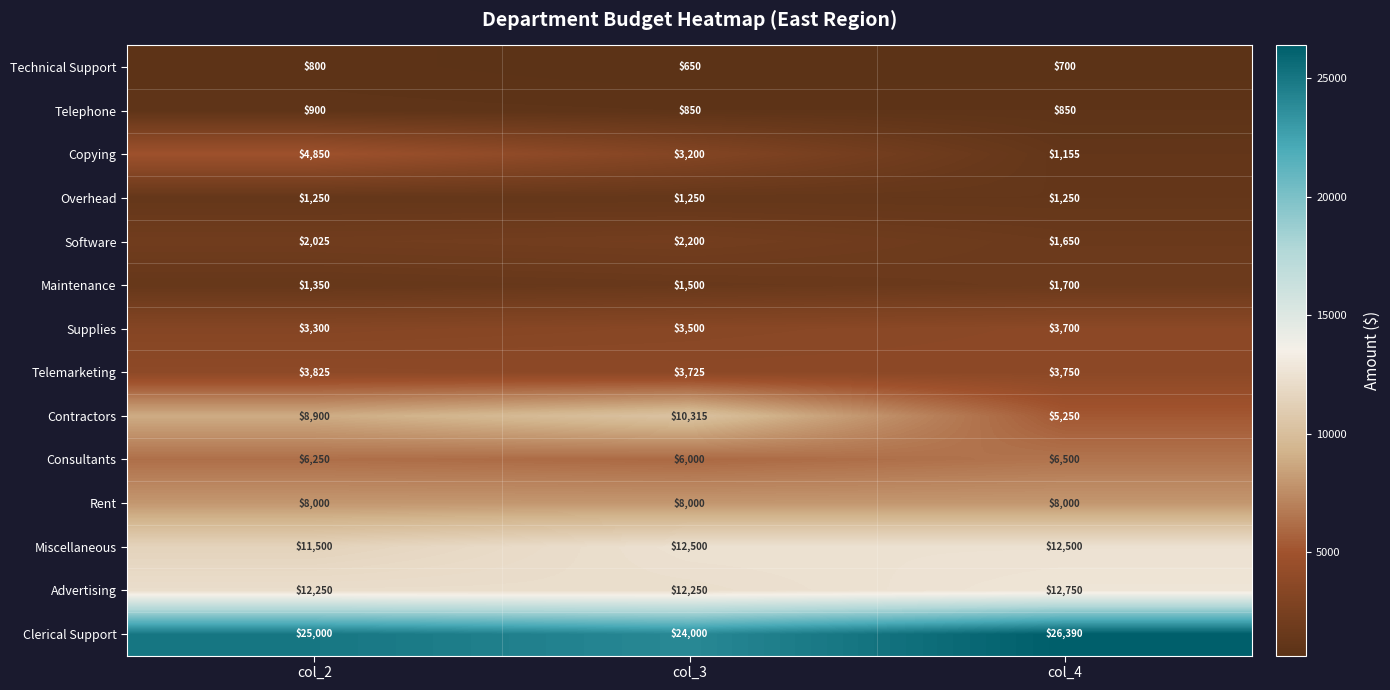

At which category does the chart reach its minimum across all series?

col_3